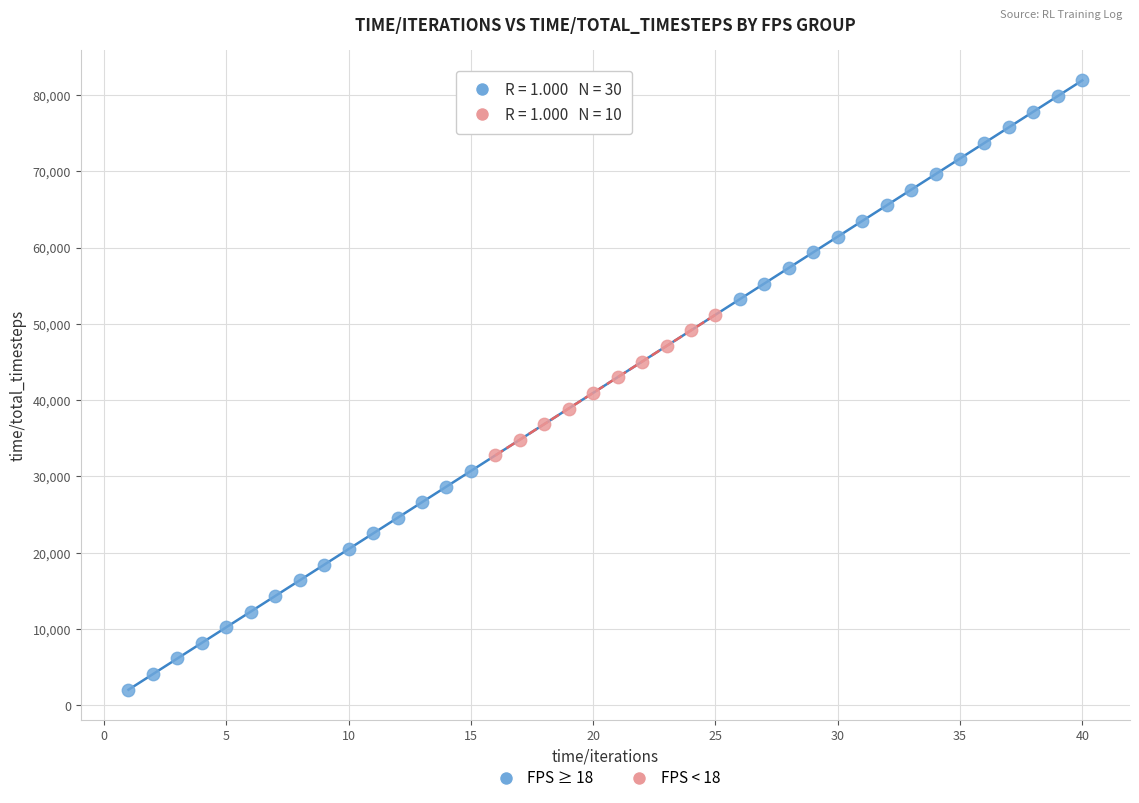

Which series has the largest Y range (max minus min)?

FPS ≥ 18